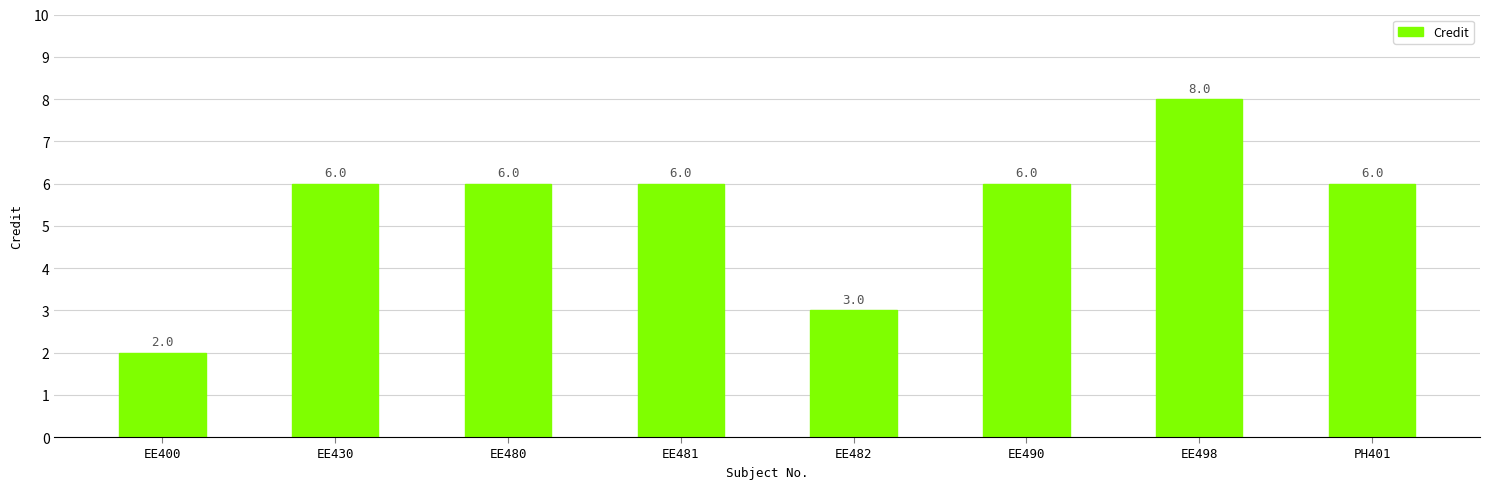

What is the approximate value at EE482?

3